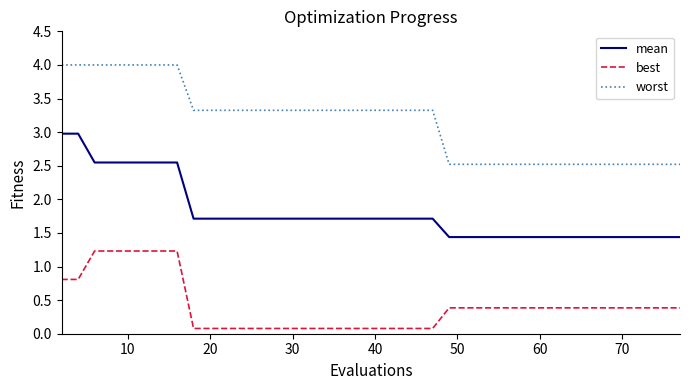

What is the difference between the maximum and minimum values in the best series?

1.2